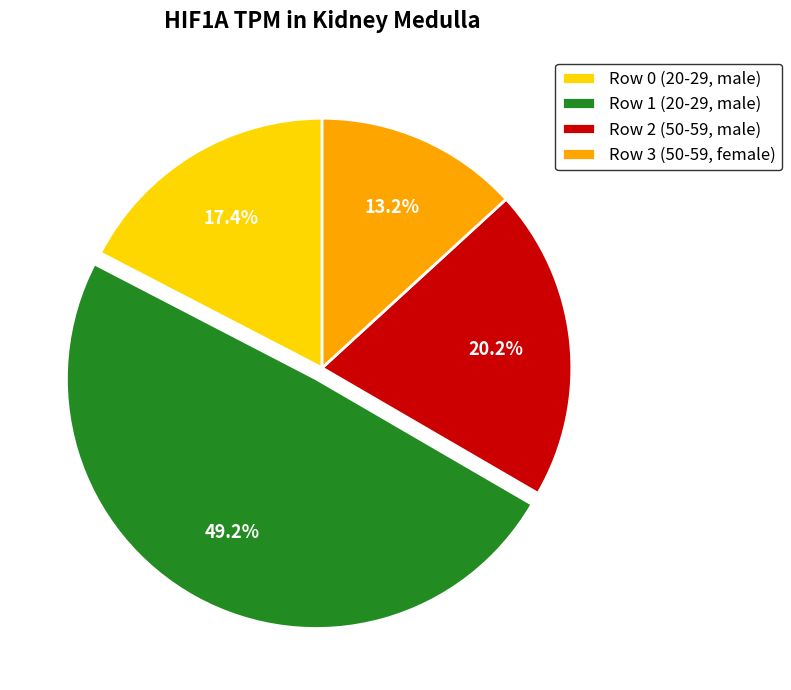

The Row 2 (50-59, male) slice represents 31% of the pie. True or false?

False